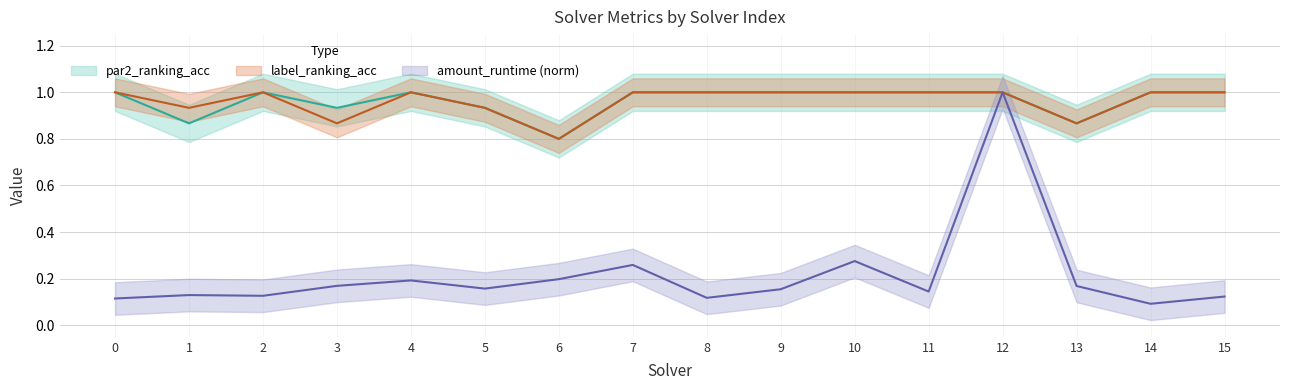

In amount_runtime, how many points are lower than both neighbors (excluding endpoints)?

5